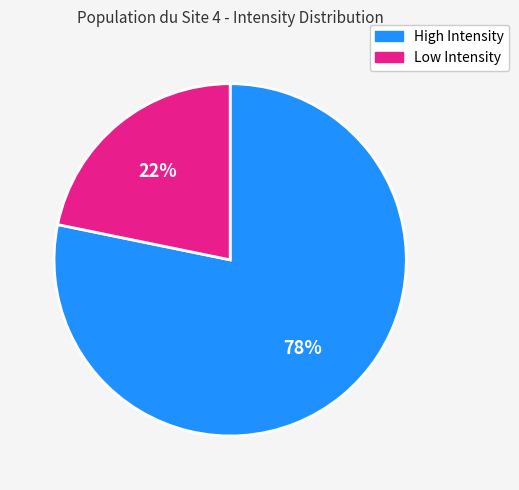

To the nearest percent, what is the difference between the largest and smallest slice percentages?

56%